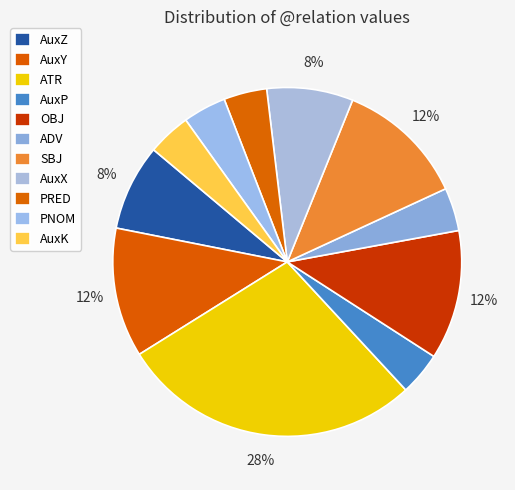

To the nearest percent, what portion does AuxY represent?

12%